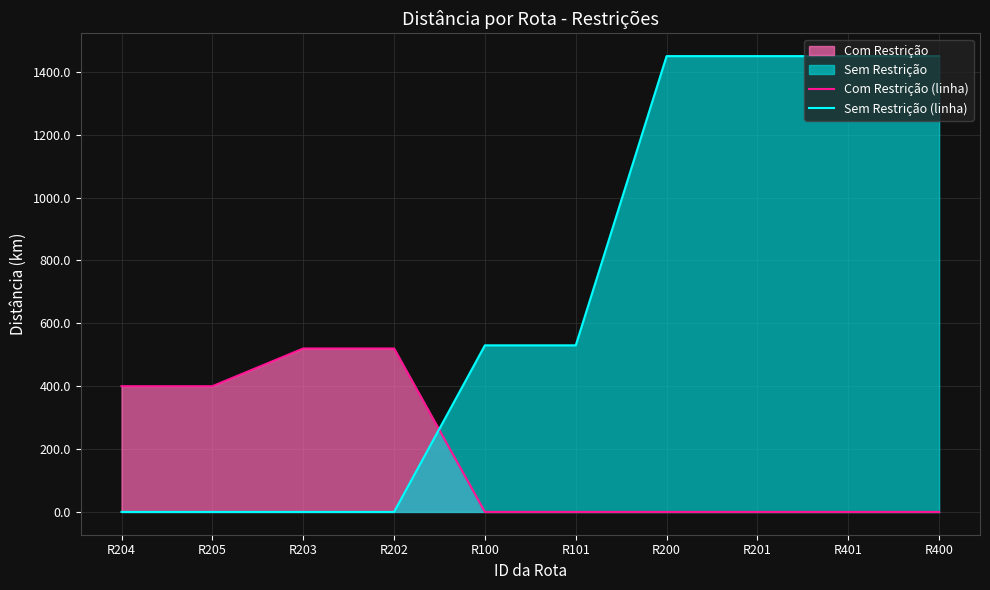

Between R204 and R401, which series saw the biggest shift?

Sem Restrição (linha)